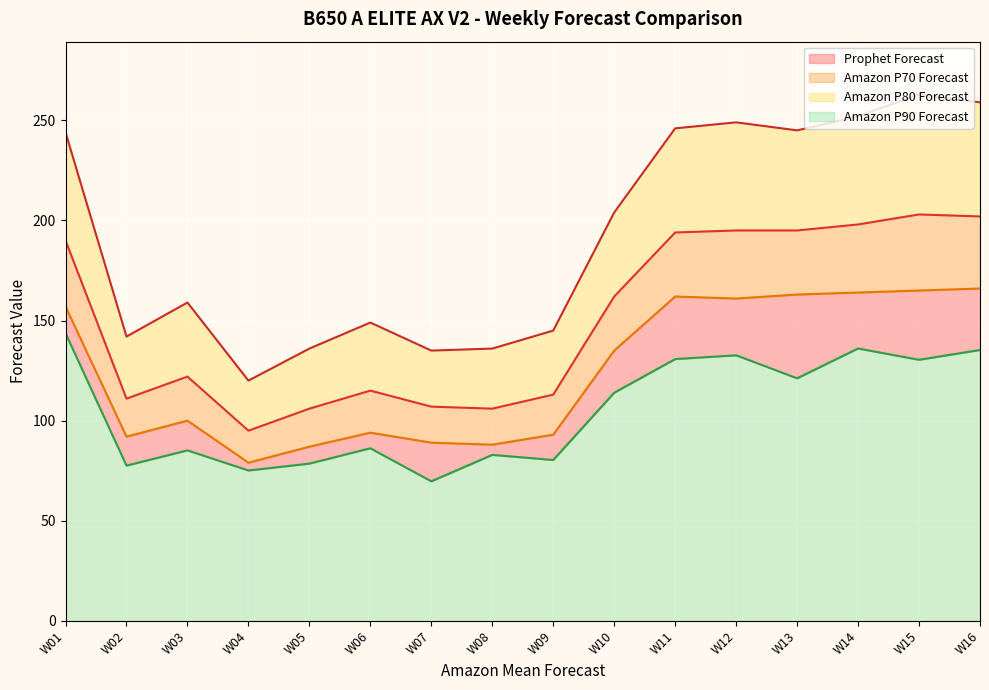

Where is the first local minimum for Amazon P90 Forecast?

W02